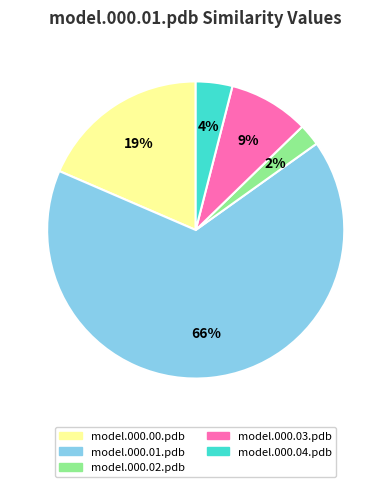

Is the sum of model.000.00.pdb and model.000.04.pdb greater than half?

No